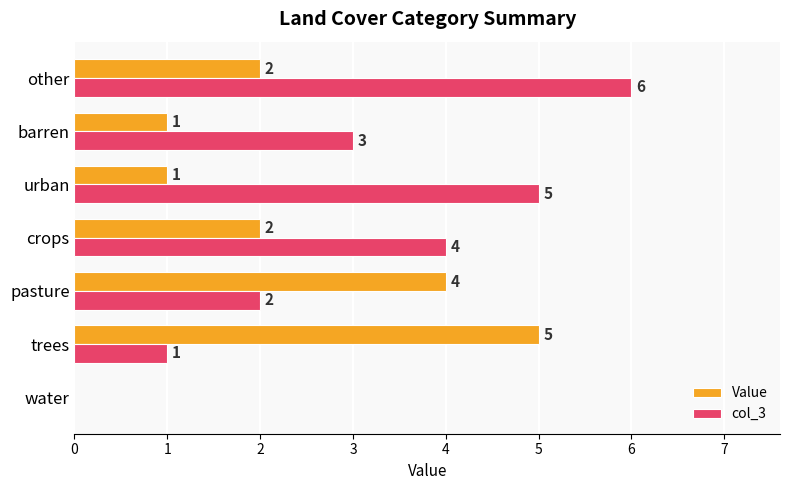

What is the total value across all series at other?

8